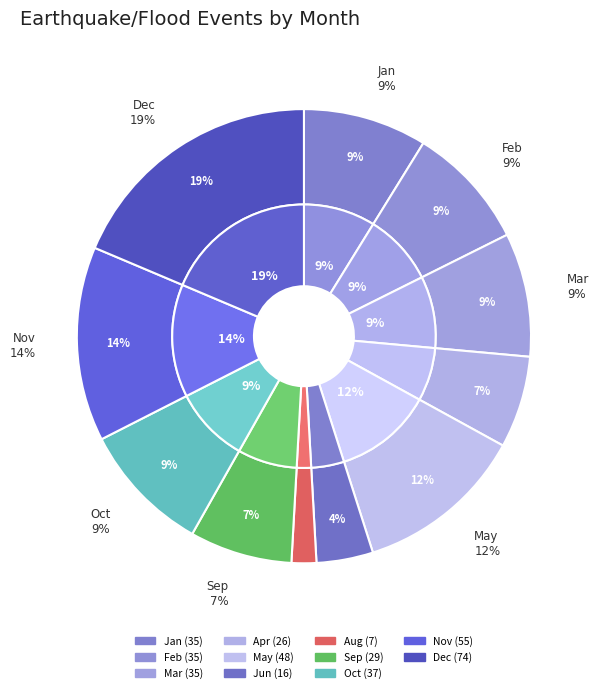

What is the total percentage of Sep and Apr?

13.9%